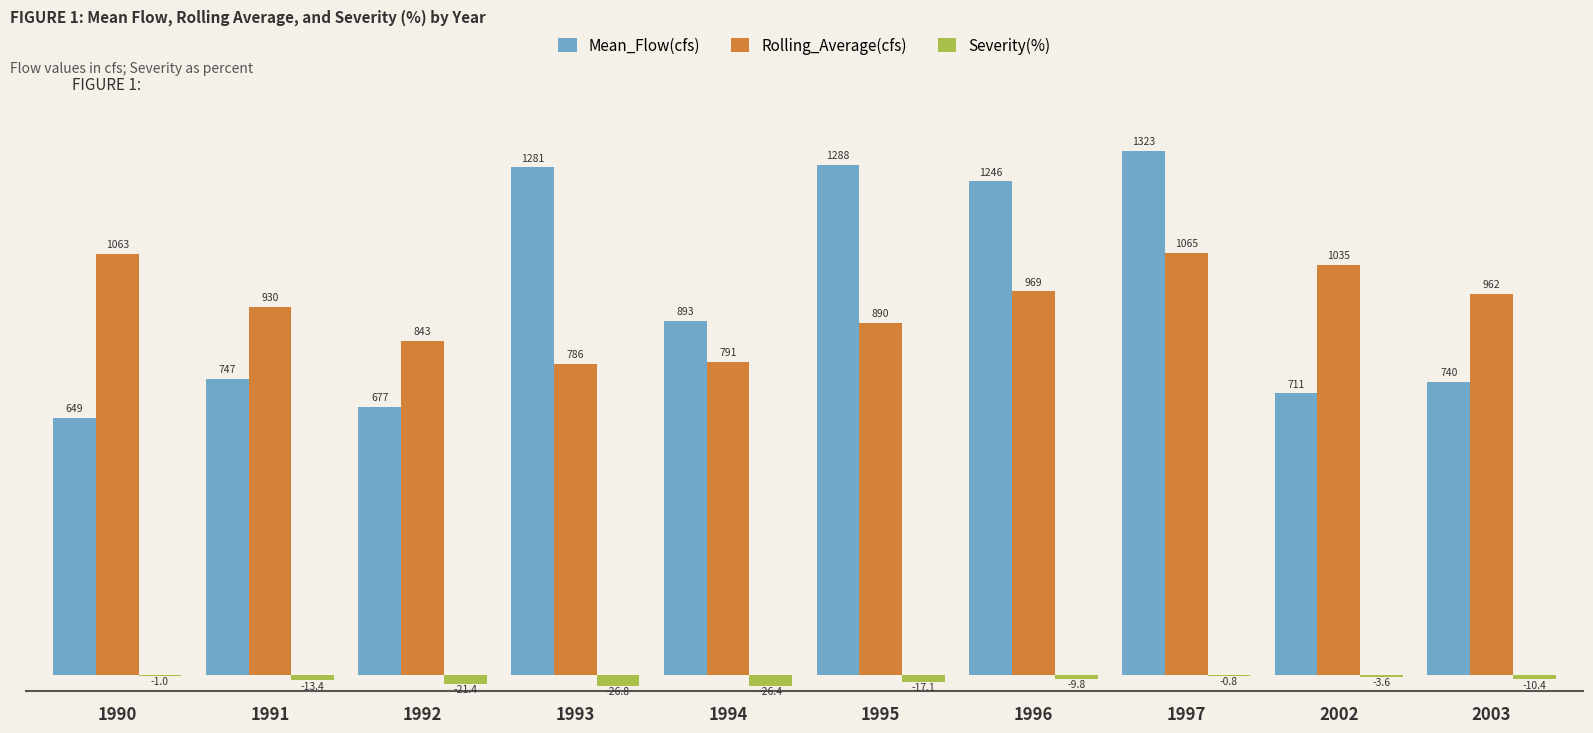

True or false: Severity(%) has a value of -3.6 at 2002.

True